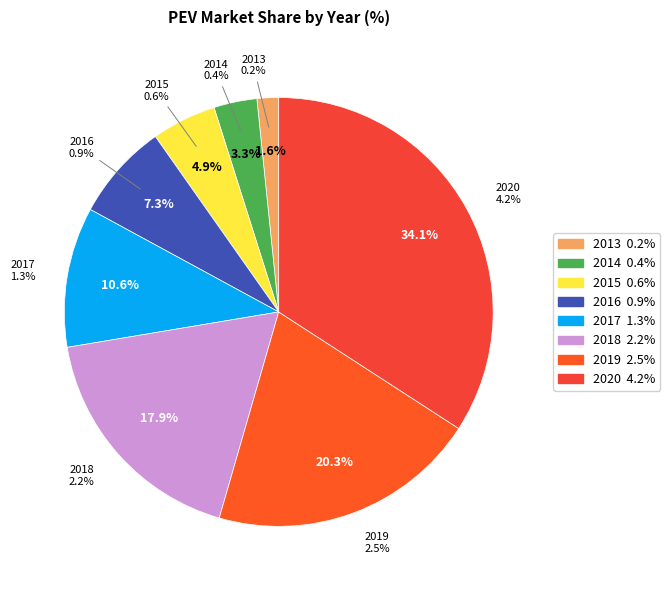

The 2019 slice represents 20% of the pie. True or false?

True